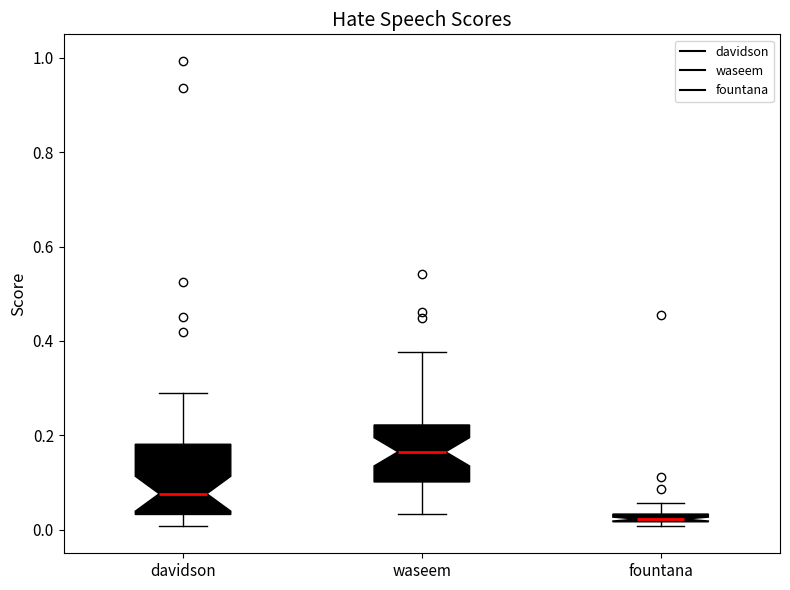

Where does the lower whisker of the box for davidson end on the y-axis? The values are not printed on the chart, so give them approximately, as read against the axis.

0.00